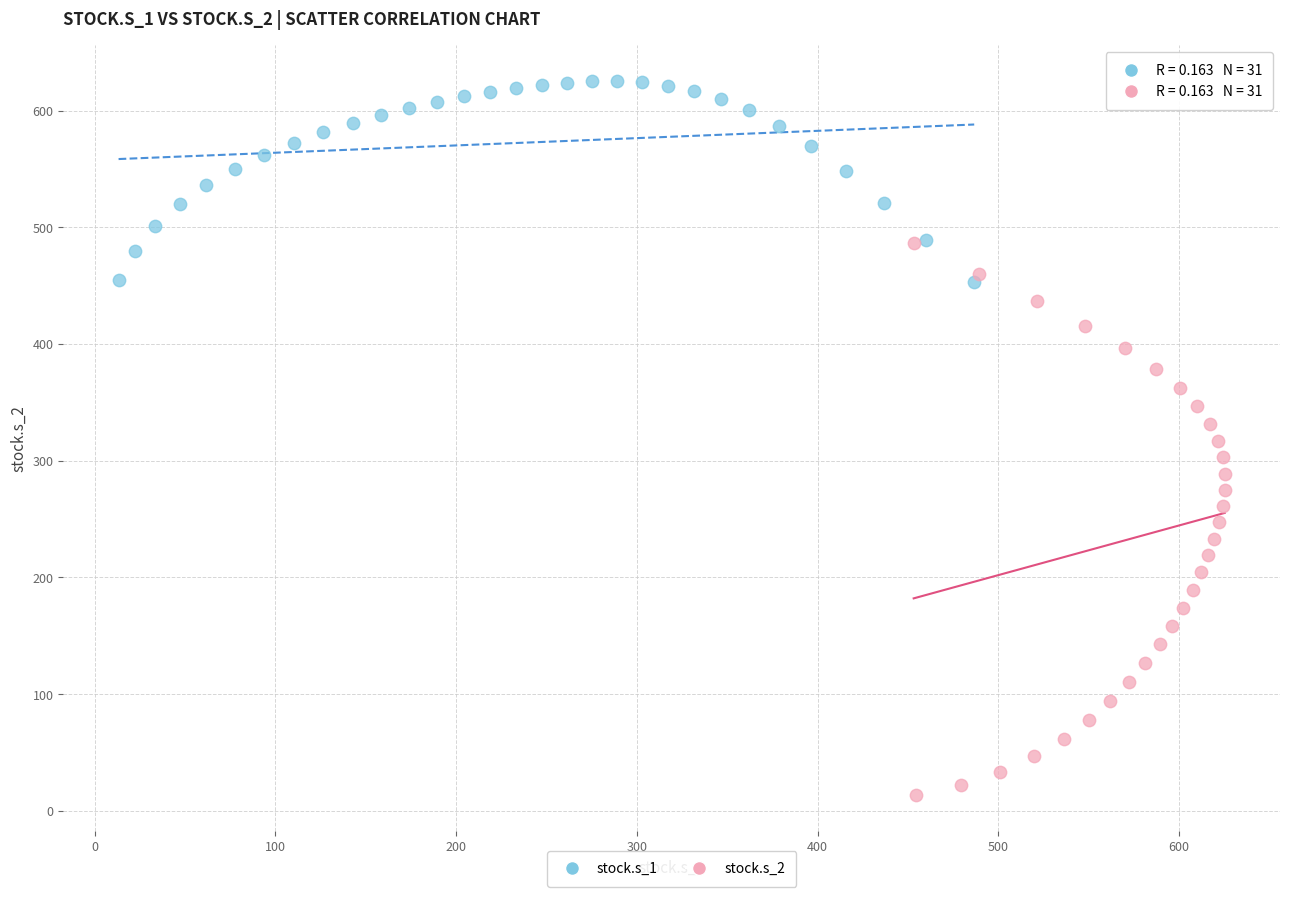

Which series has the largest Y range (max minus min)?

stock.s_2